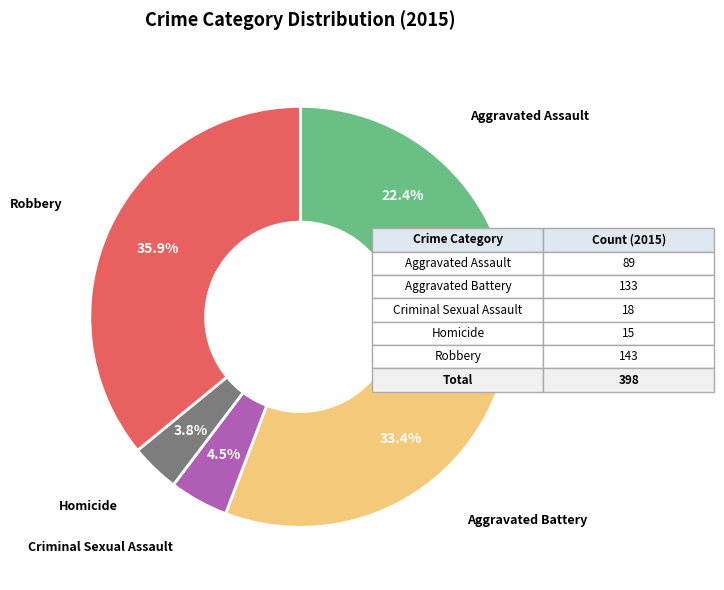

How many slices are in this pie chart?

5